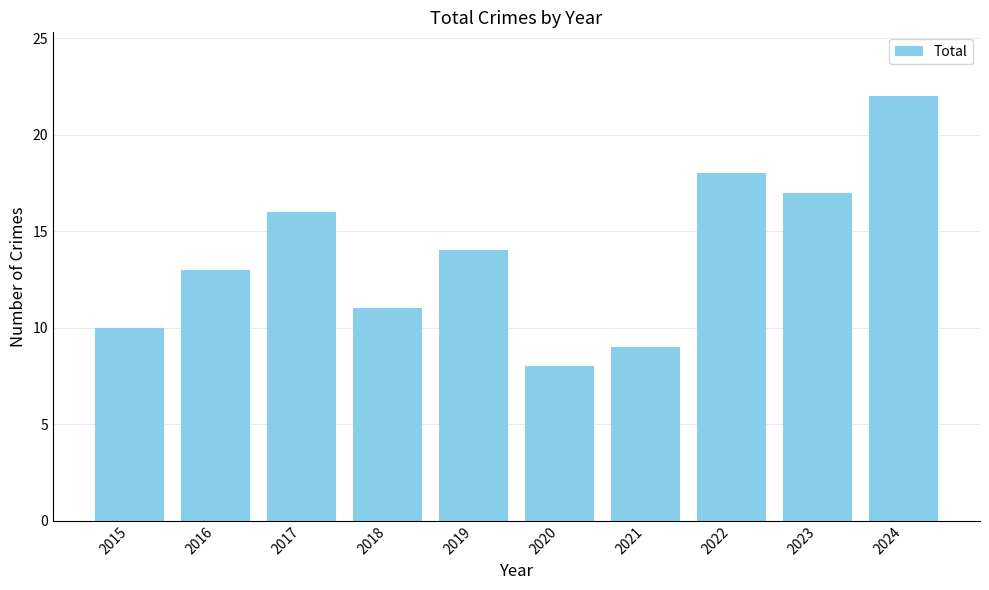

How many series are shown in this chart?

1